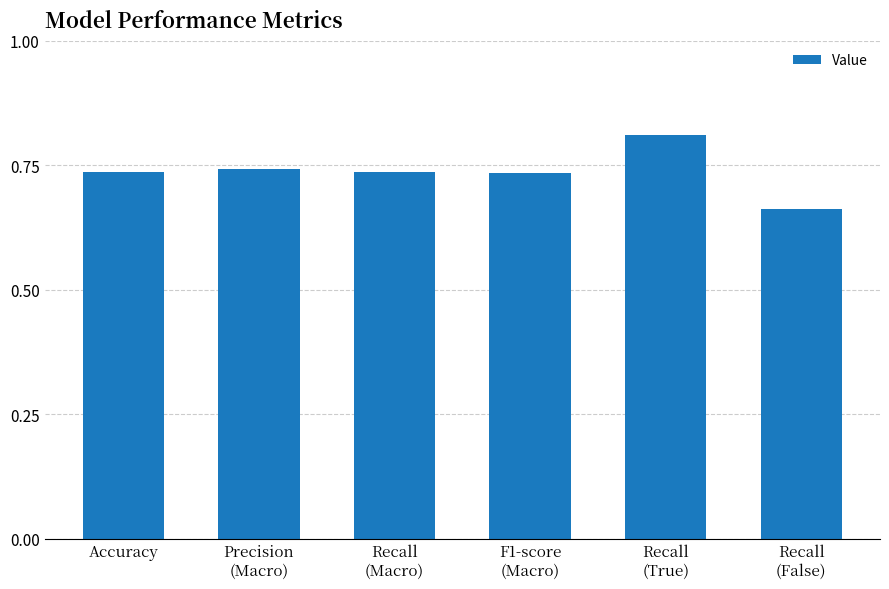

What is the label of the 6th bar from the right?

Accuracy